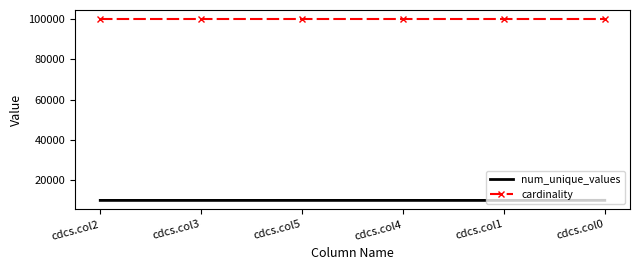

Rank the series by their maximum value, from lowest to highest.

num_unique_values, cardinality